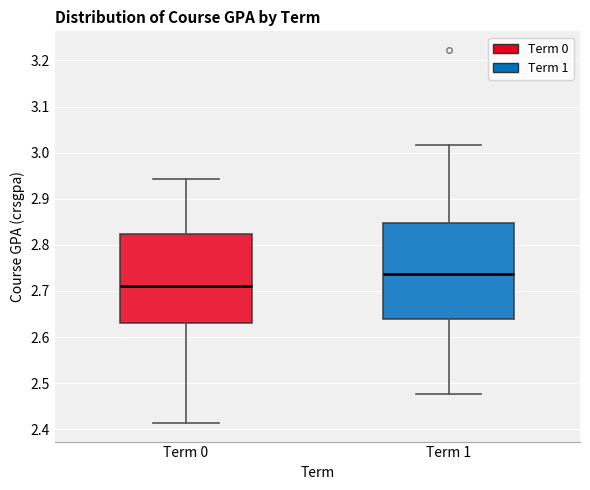

Which box's median line is the highest?

Term 1